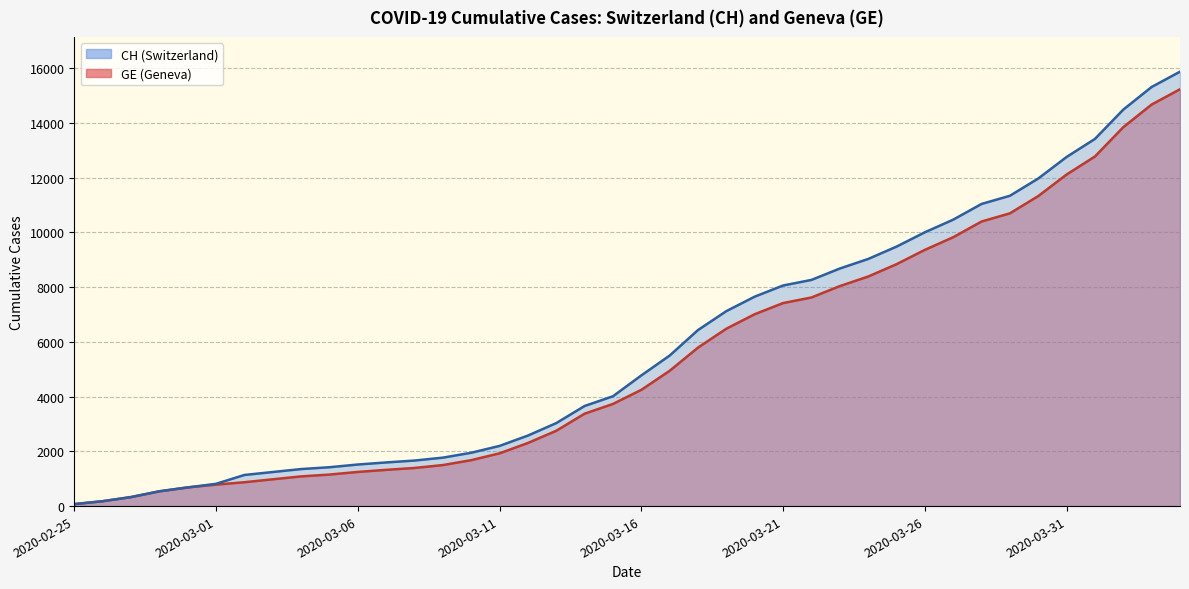

The GE series shows 759 at 2020-03-14. True or false?

False